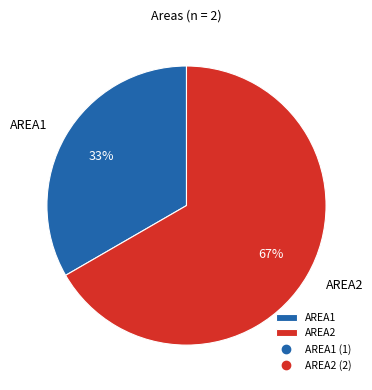

Between AREA2 and AREA1, which is larger?

AREA2